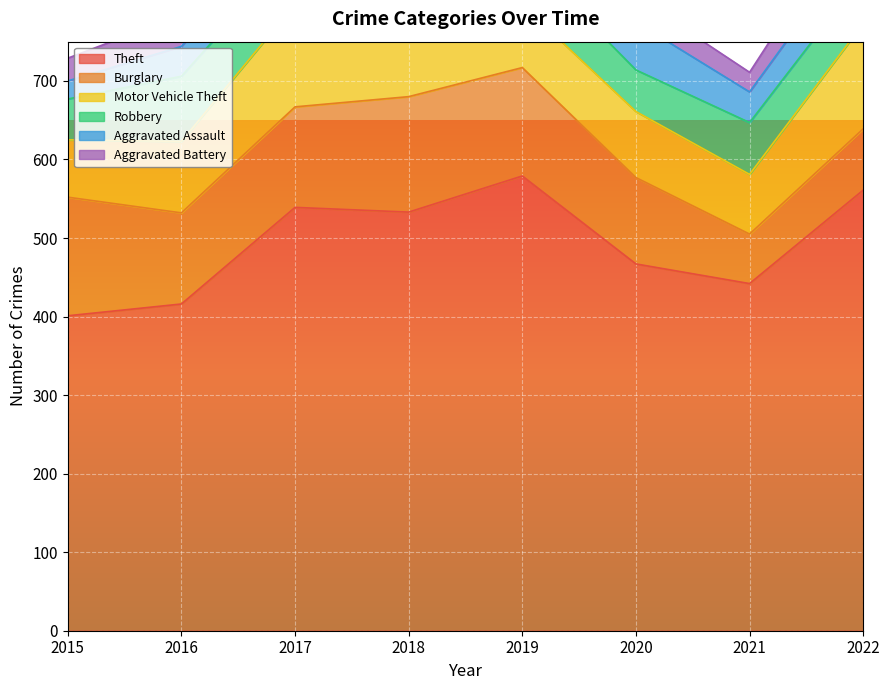

Reading left to right, list all the values displayed in this chart.

Theft: 401	416	539	533	579	467	442	561
Burglary: 151	116	128	147	138	110	63	78
Motor Vehicle Theft: 73	91	131	97	80	84	76	134
Robbery: 52	83	70	85	64	53	66	62
Aggravated Assault: 23	38	38	49	43	61	39	50
Aggravated Battery: 29	40	28	37	34	32	25	49